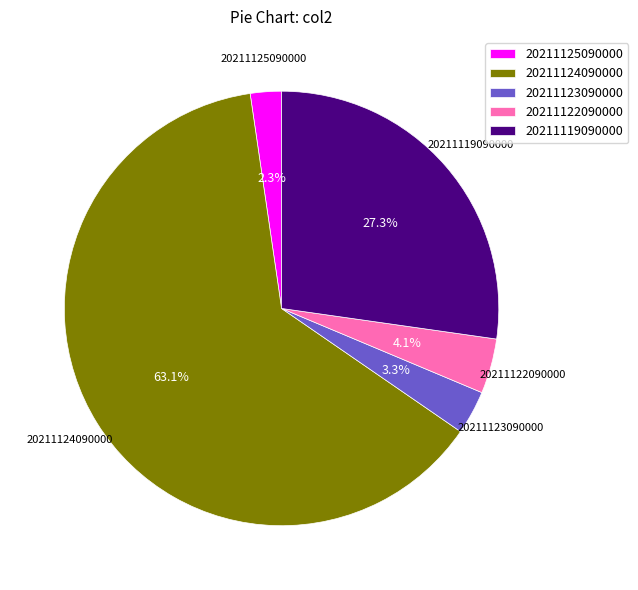

Is there a majority slice in this chart?

Yes